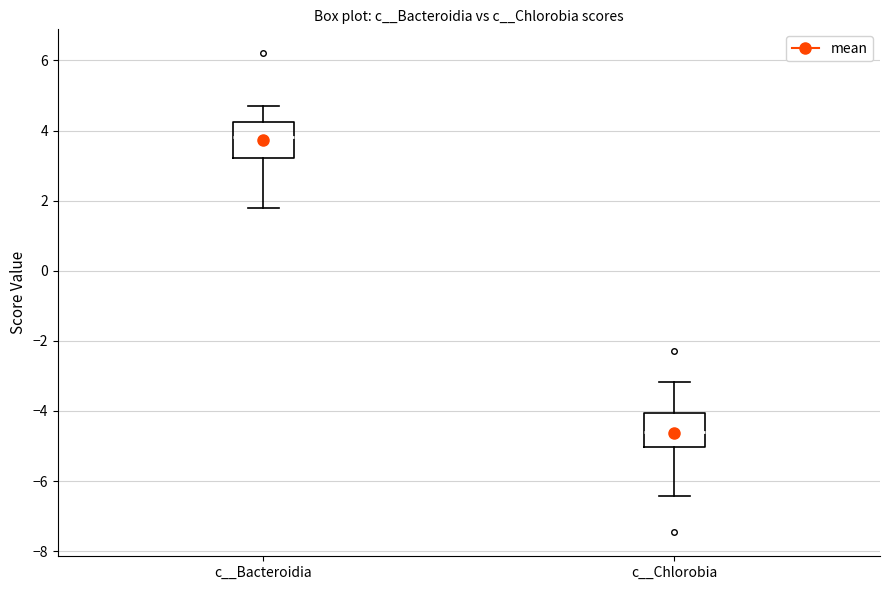

Where is the lower edge of the box for c__Bacteroidia on the y-axis? The values are not printed on the chart, so give them approximately, as read against the axis.

3.2